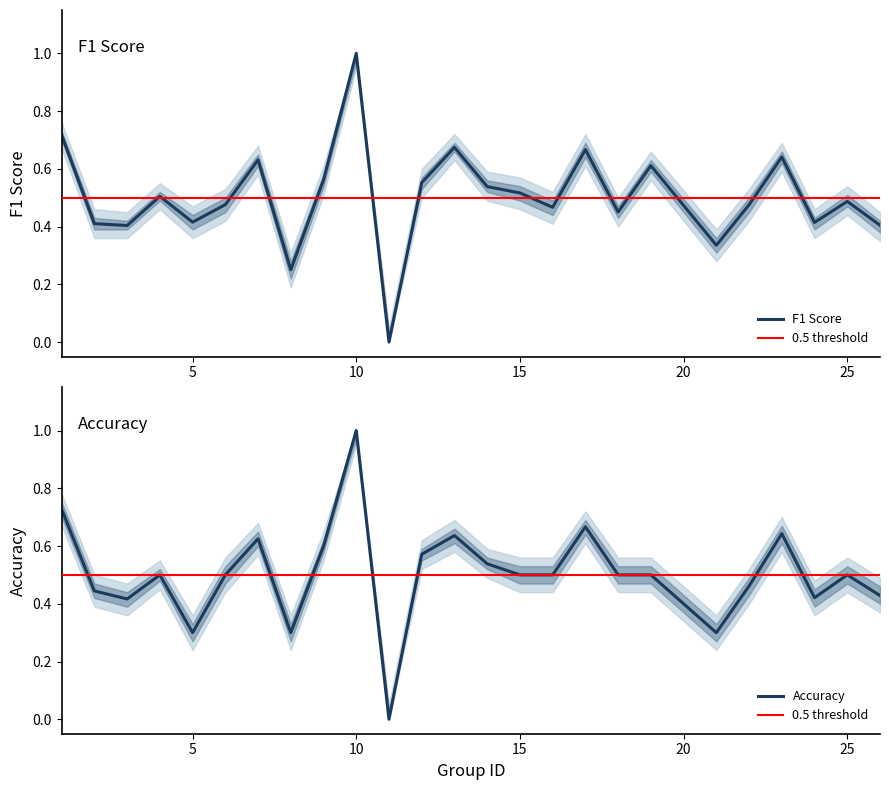

Where is accuracy nearest to the value 0?

11